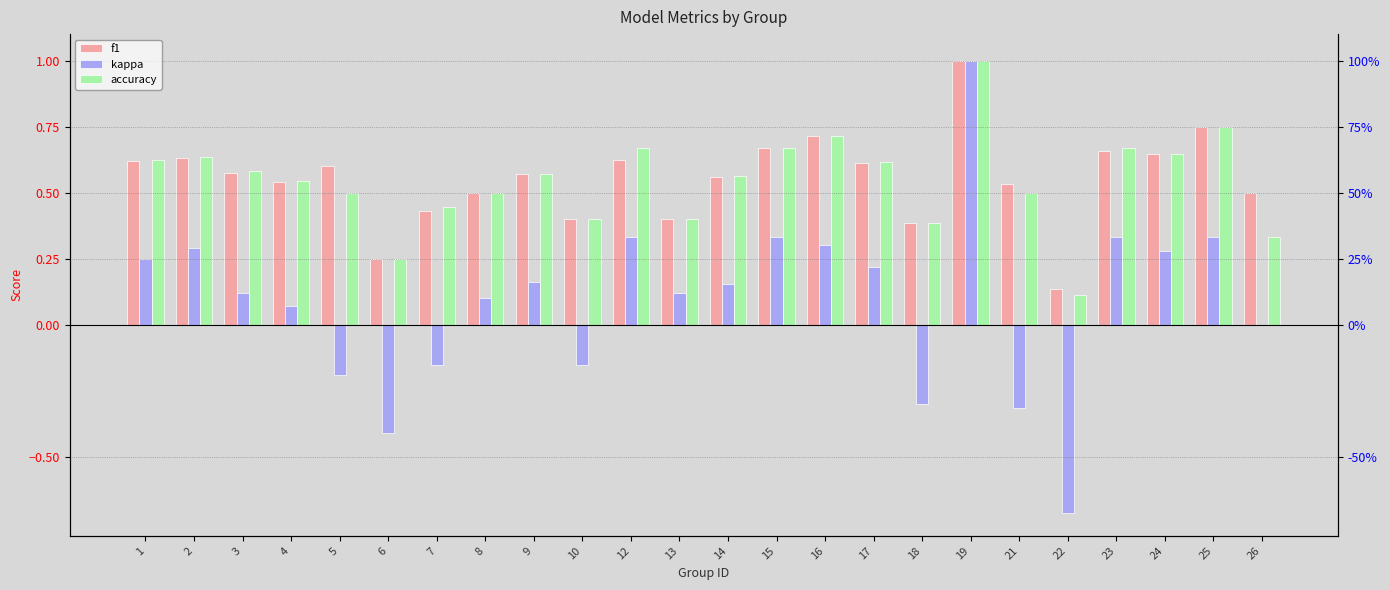

How many bars are there in each group?

3